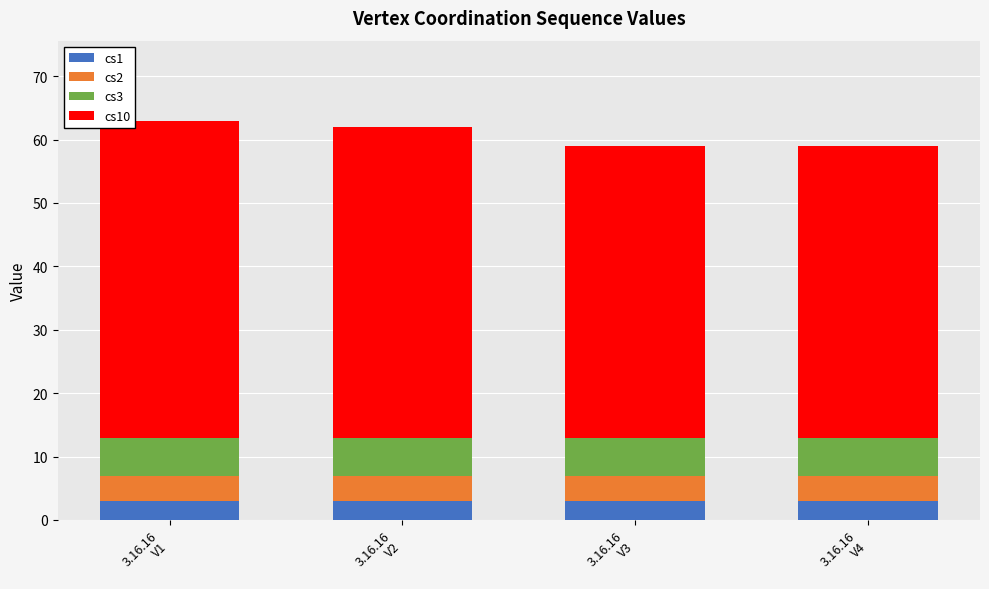

What is the maximum value for cs1?

3